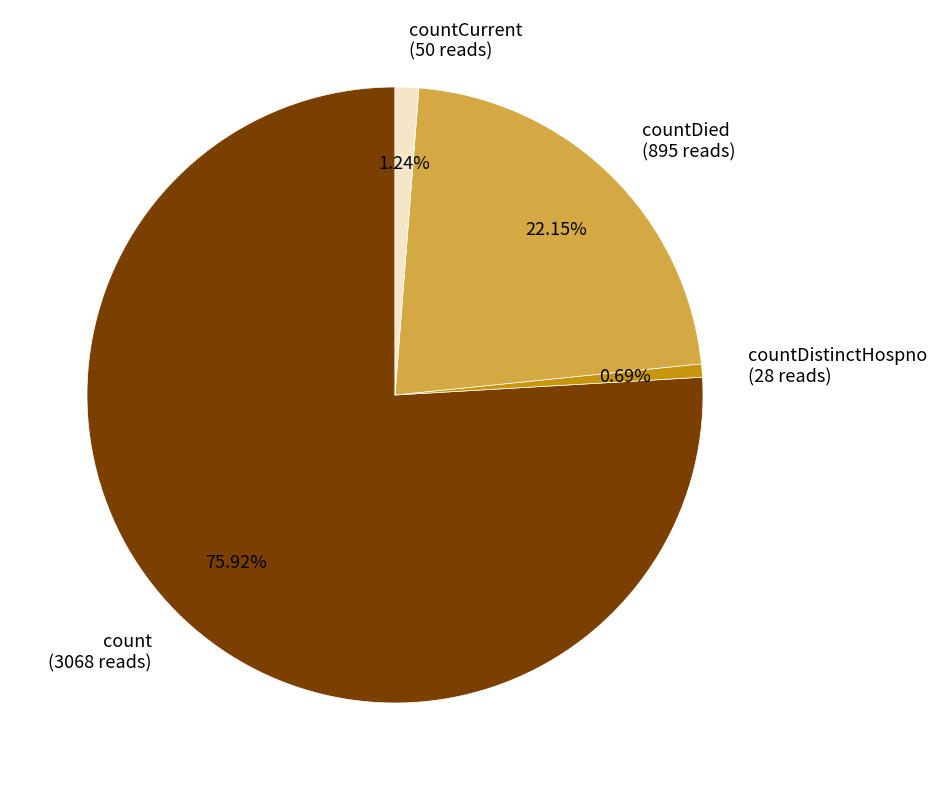

Which has a higher value, countDied or countDistinctHospno?

countDied